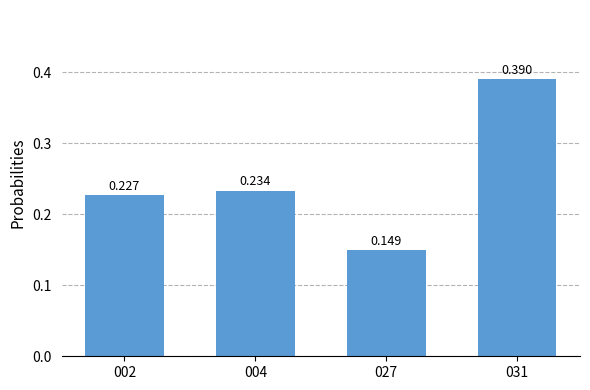

What is the value of the 2nd bar from the left?

0.2